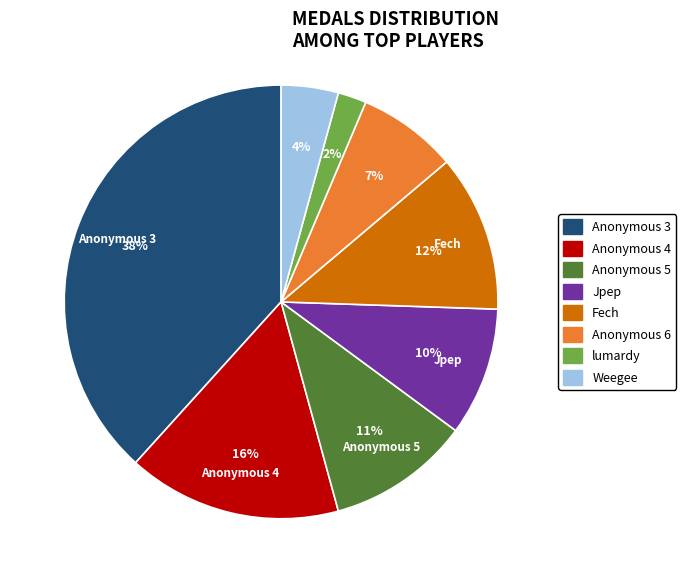

To the nearest percent, what is the difference between the largest and smallest slice percentages?

36%